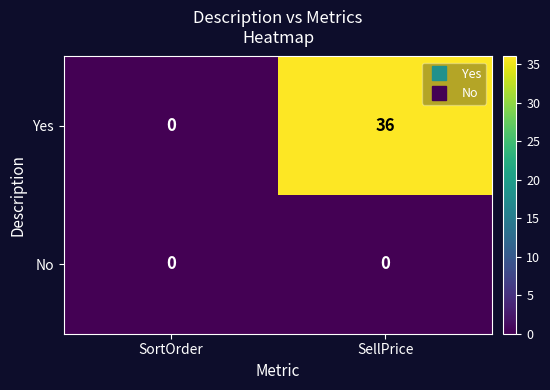

What is the difference between the maximum and minimum values in the Yes series?

36